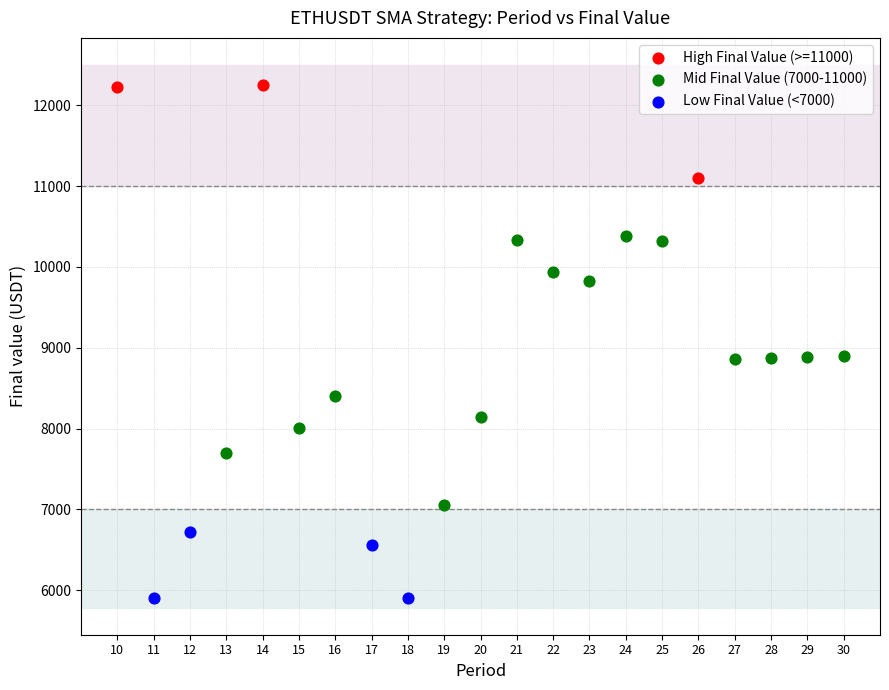

What are all the series names shown in the legend?

High Final Value (>=11000), Mid Final Value (7000-11000), Low Final Value (<7000)